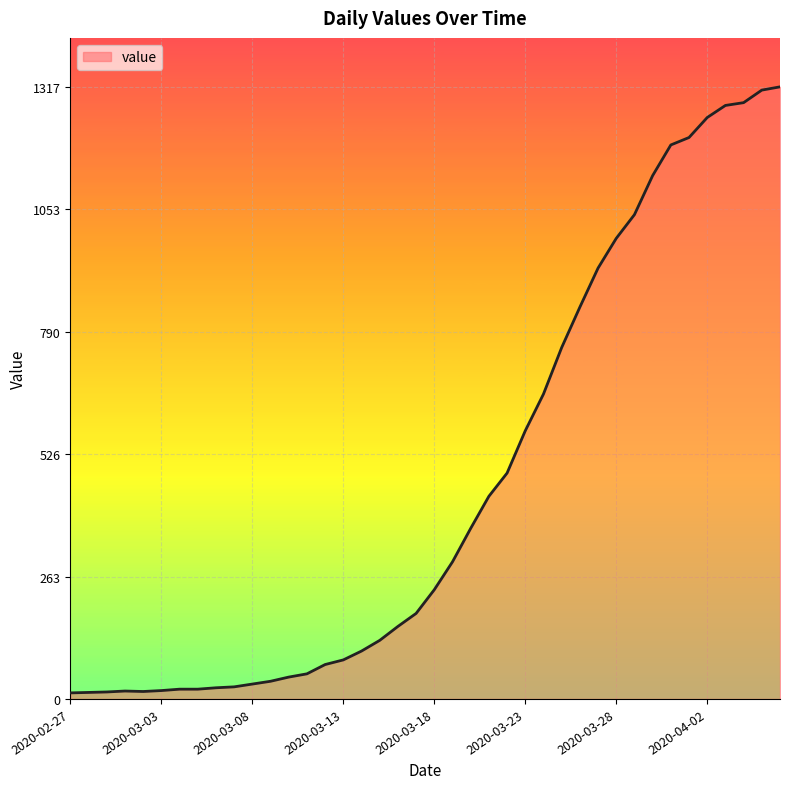

What is the greatest value displayed?

1317